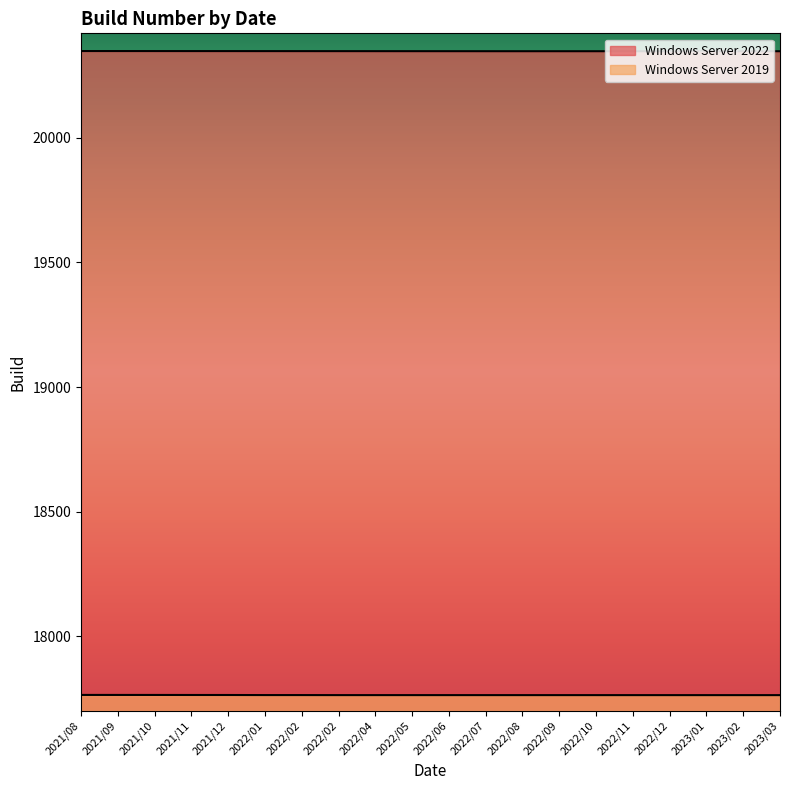

What is the approximate value of Windows Server 2022 at 2023/02?

20348.1